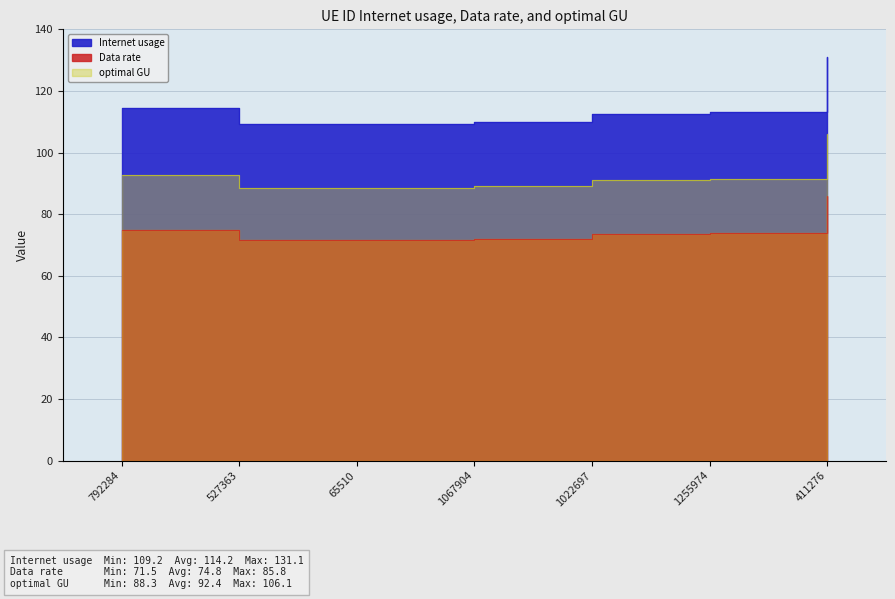

What is the difference between the second highest and second lowest values in the Internet usage series?

5.0